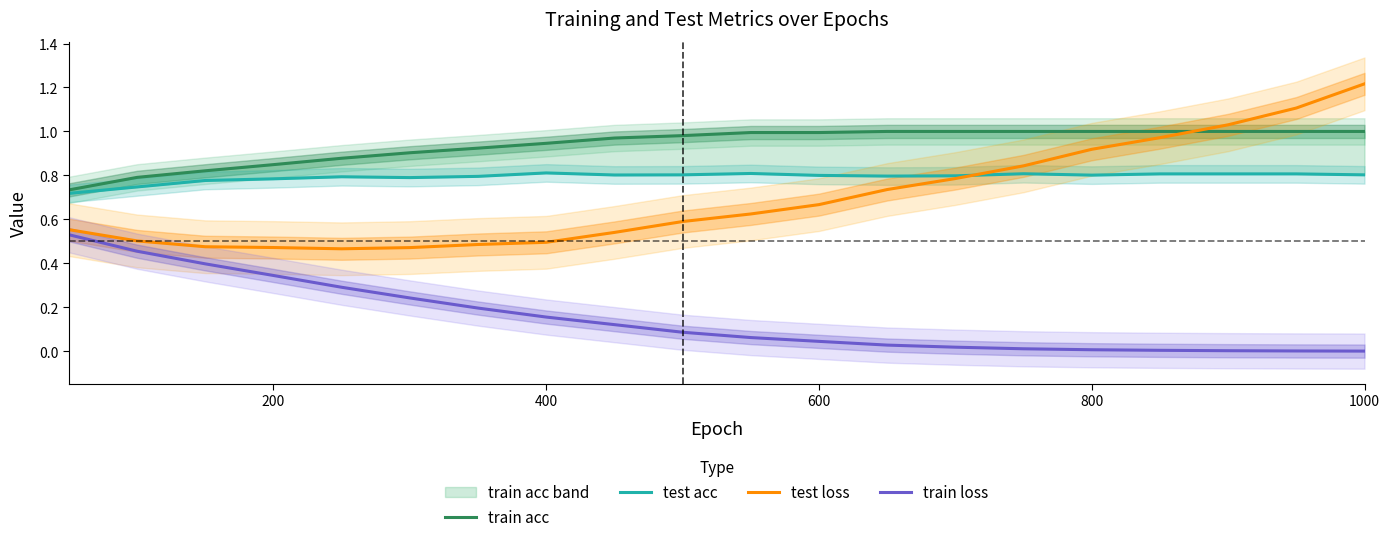

What is the maximum value shown in the chart?

1.2